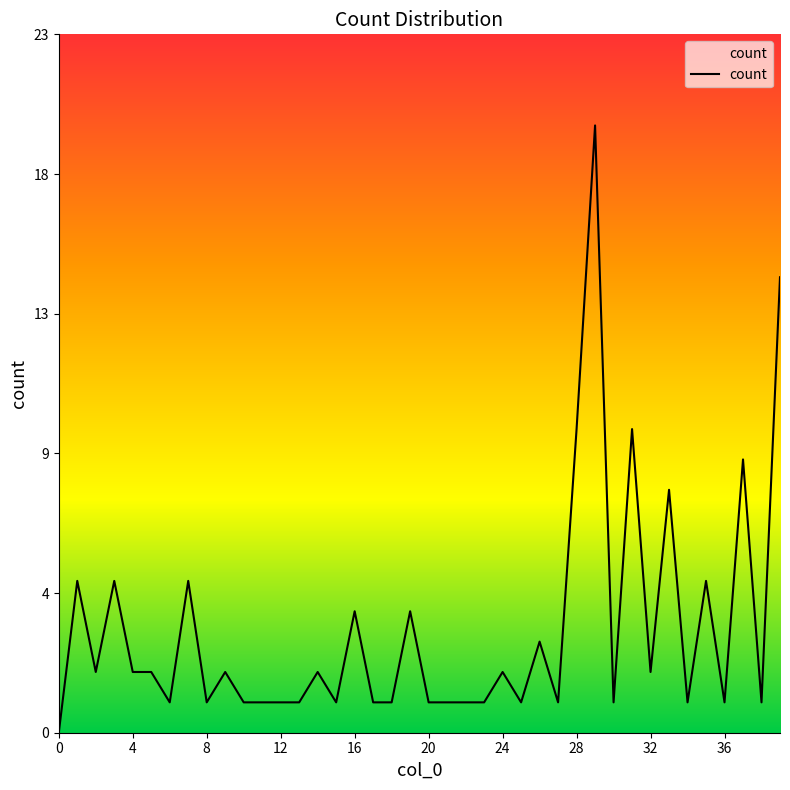

What is the label of the 30th point from the right?

10